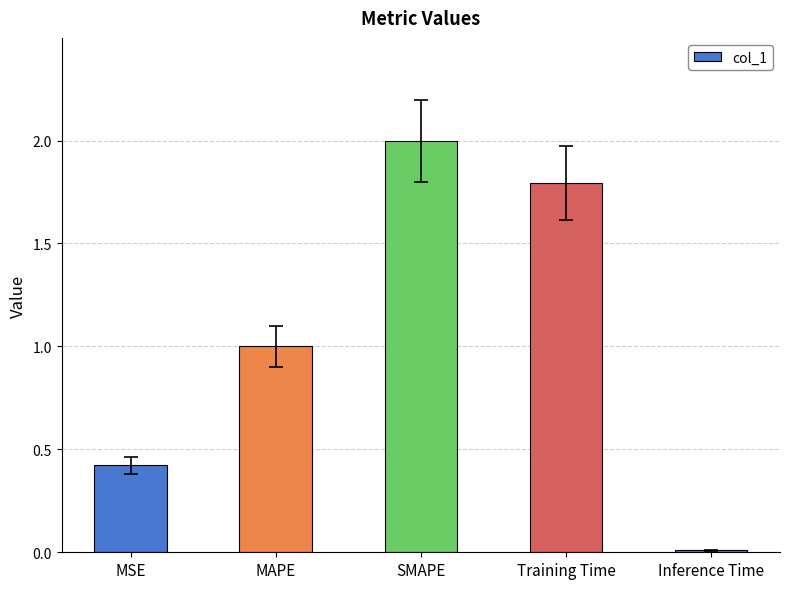

What value does the data have at SMAPE?

2.0